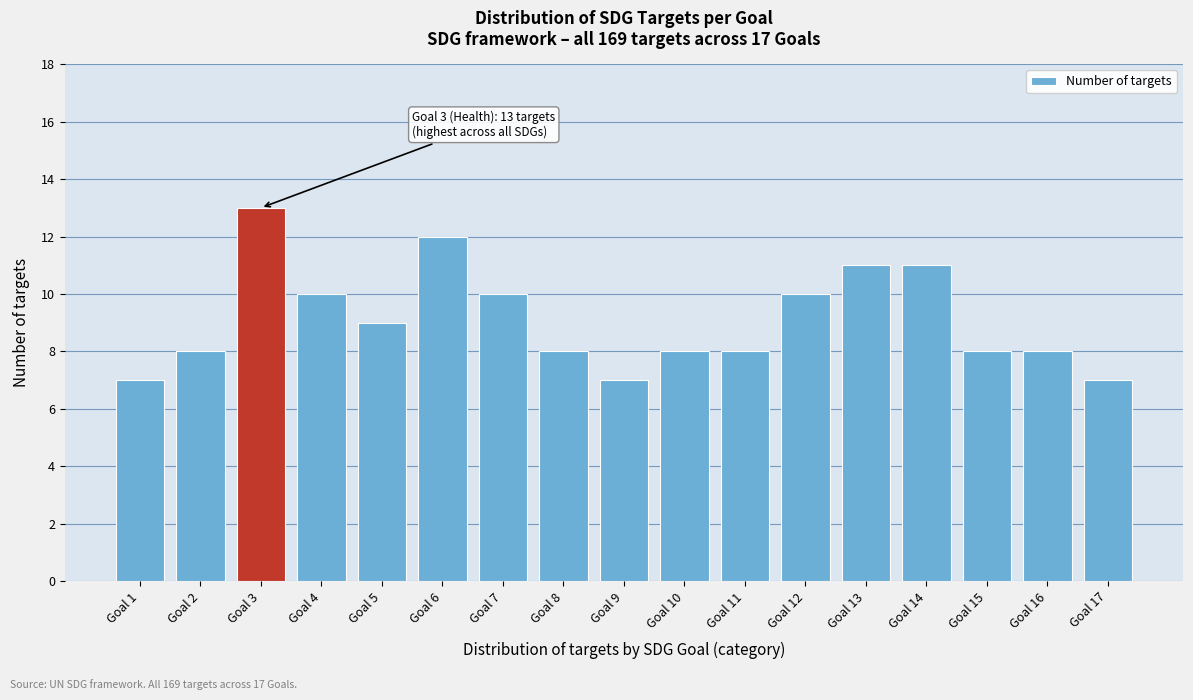

Reading left to right, transcribe all the data shown in this chart.

Goal 1=7	Goal 2=8	Goal 3=13	Goal 4=10	Goal 5=9	Goal 6=12	Goal 7=10	Goal 8=8	Goal 9=7	Goal 10=8	Goal 11=8	Goal 12=10	Goal 13=11	Goal 14=11	Goal 15=8	Goal 16=8	Goal 17=7